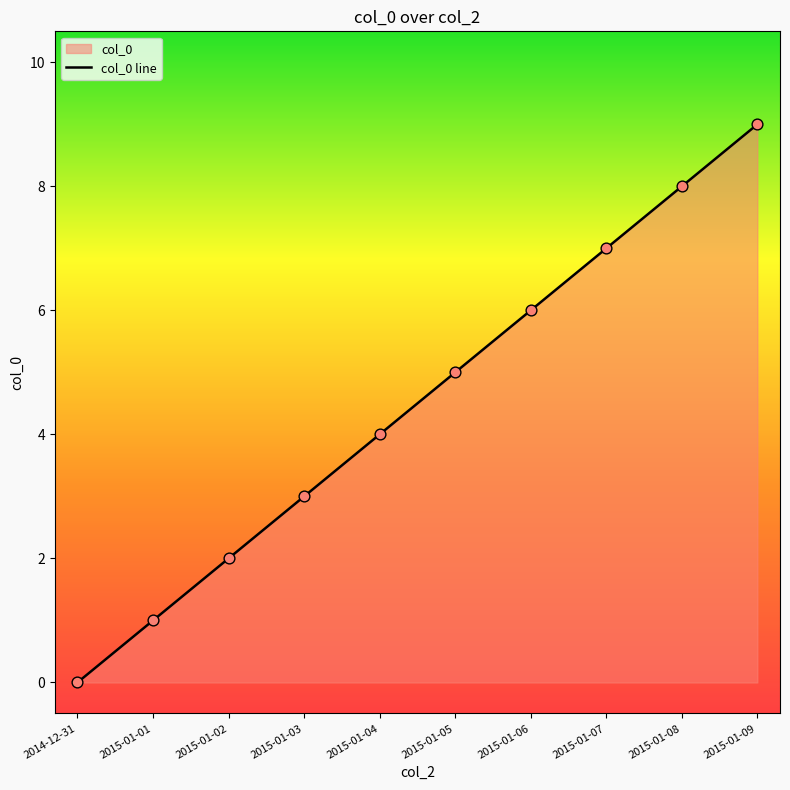

What is the change in value from 2015-01-04 to 2015-01-06?

+2